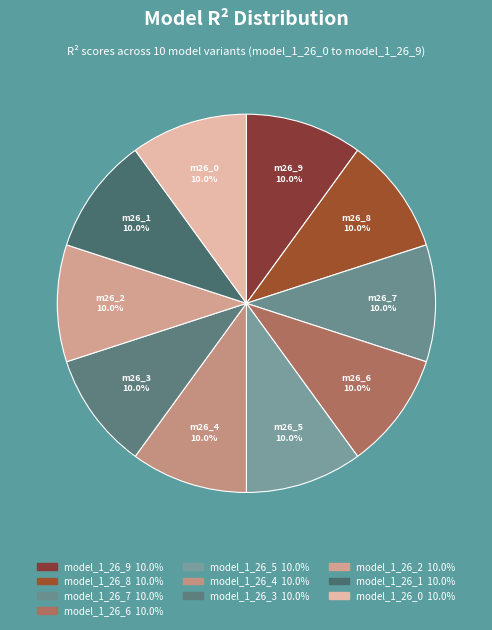

What portion of the pie excludes model_1_26_4?

90.0%